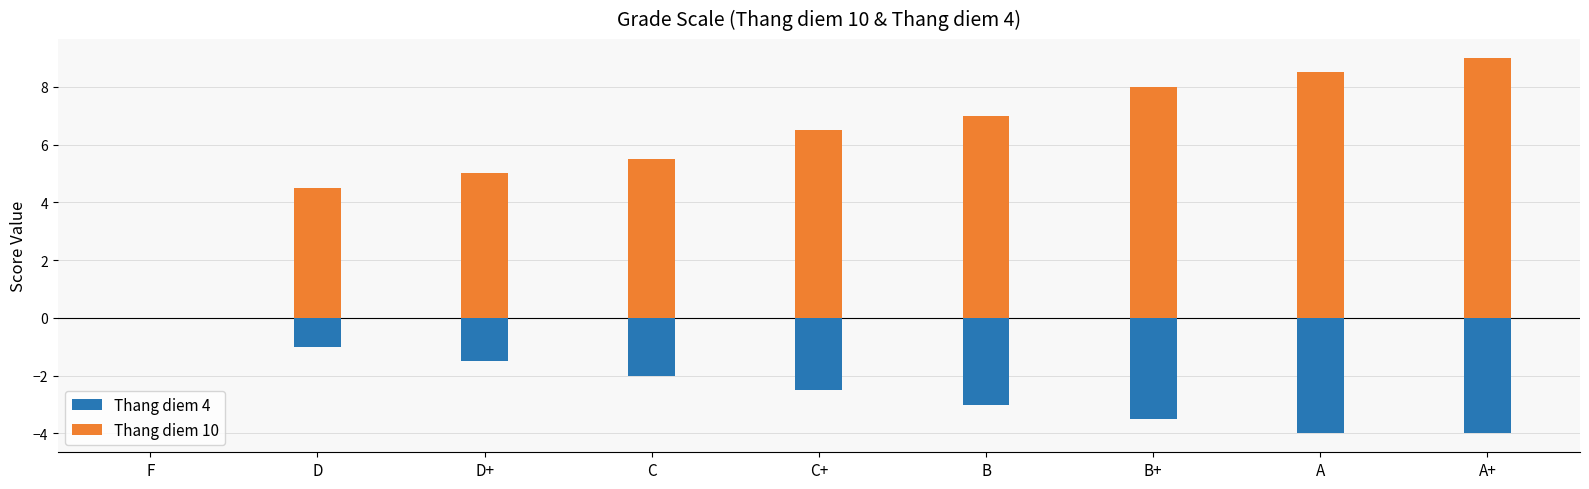

What is the value of the Thang diem 4 bar at the 2nd from the left?

-1.0